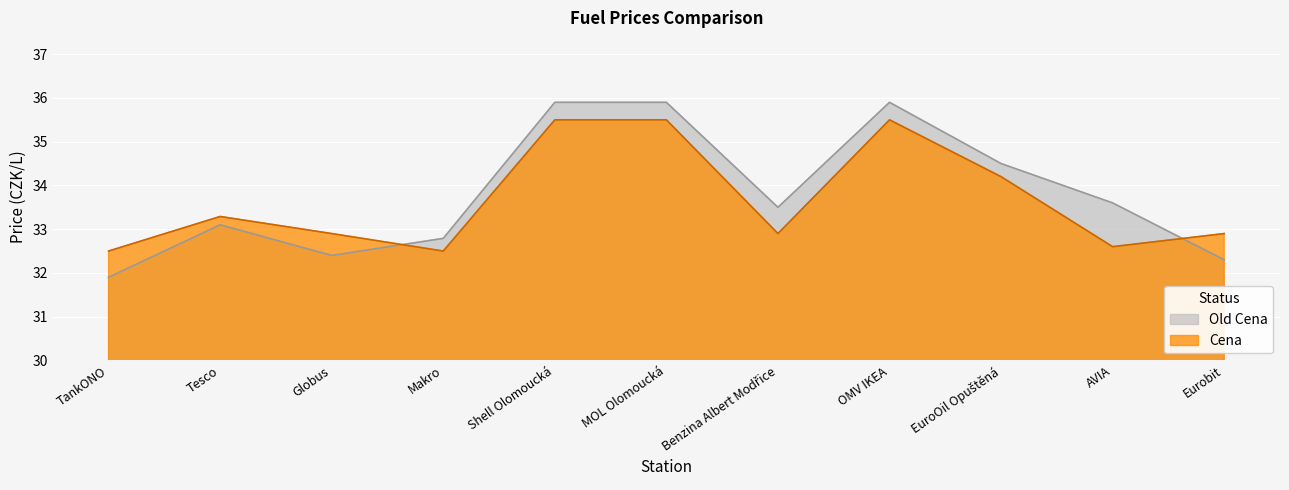

After their last crossing, which series has the higher values: Cena or Old Cena?

Cena